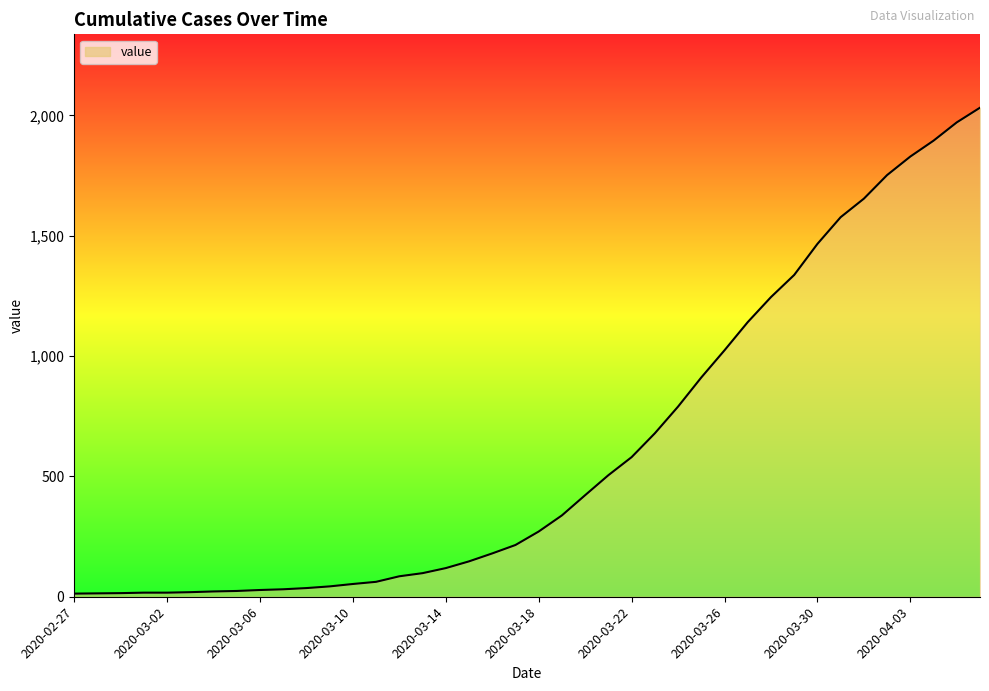

What is the difference between the maximum and second lowest values?

2018